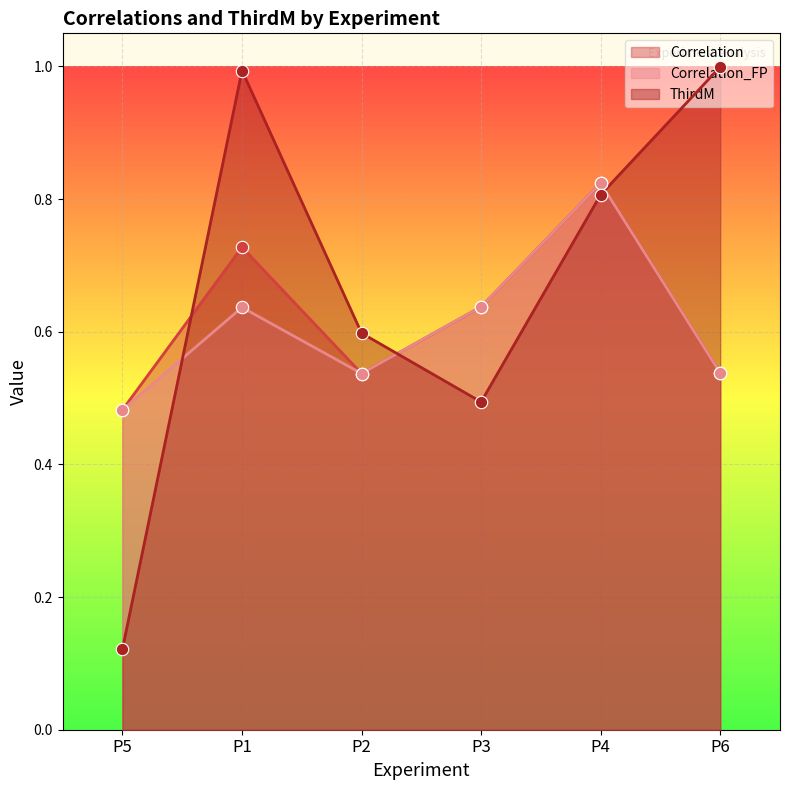

Which series reaches the minimum Y coordinate?

ThirdM